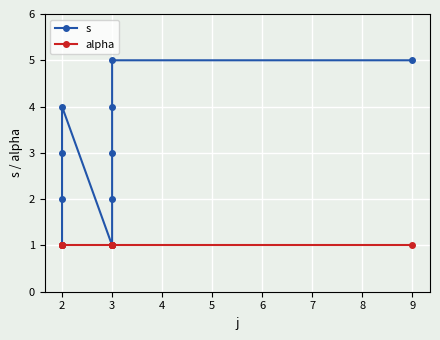

Where is s nearest to the value 3?

2